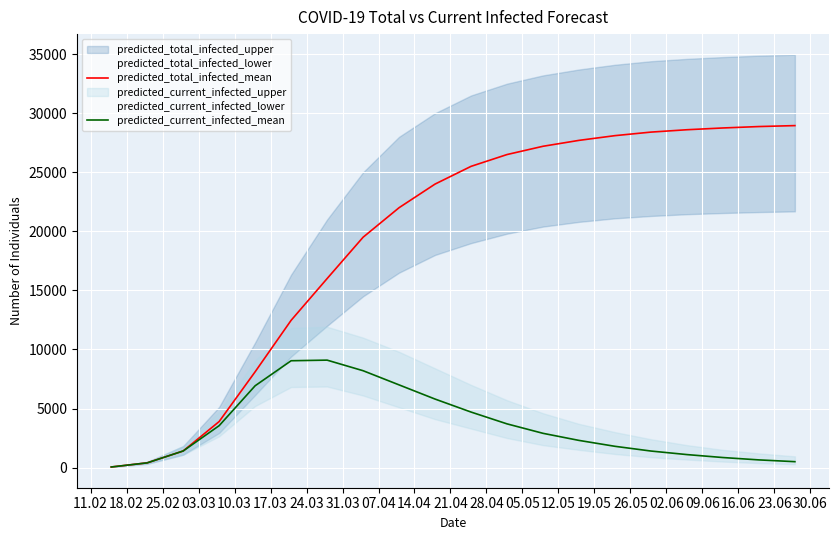

True or false: predicted_current_infected_mean and predicted_total_infected_mean intersect in this chart.

False